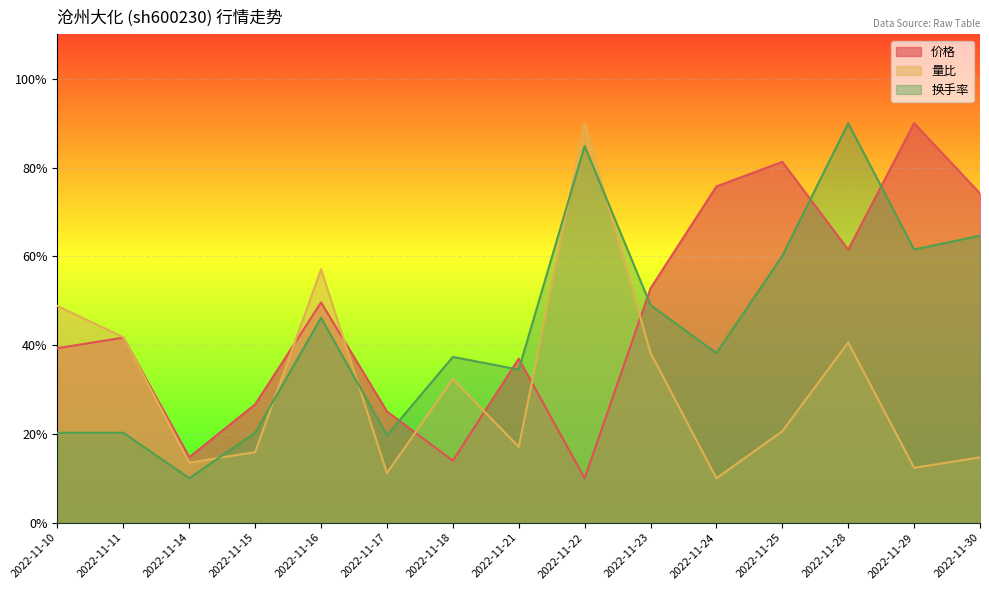

How many interior local valleys does the 量比 series have?

5